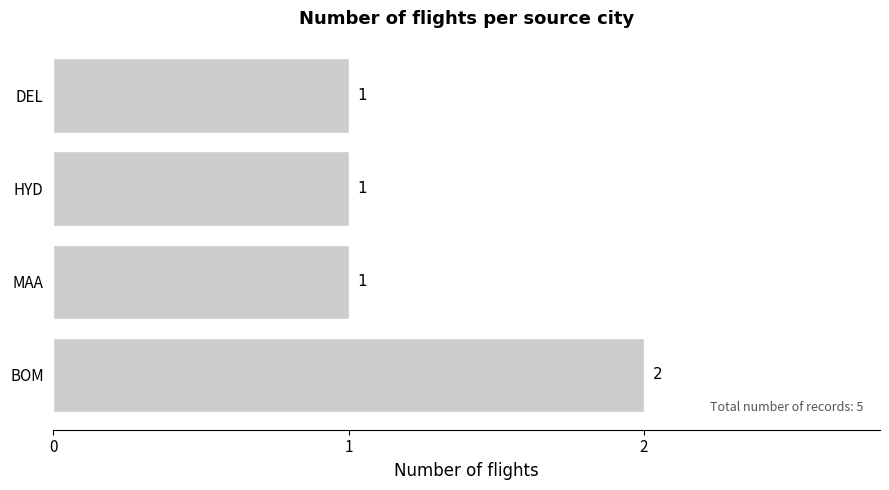

The value at BOM is 1. True or false?

False